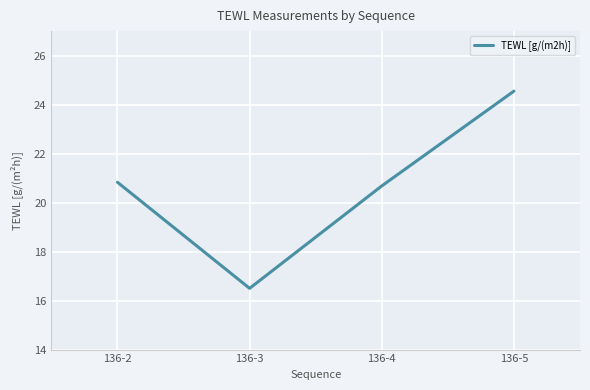

Reading left to right, extract all data points from this chart.

20.8	16.5	20.7	24.6